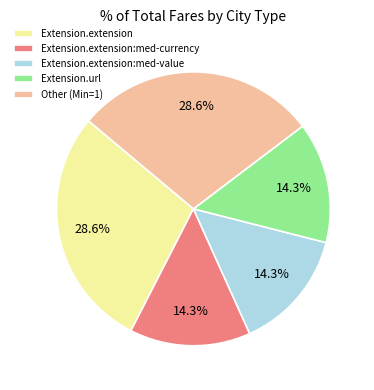

Does Other (Min=1) represent more than half of the total?

No